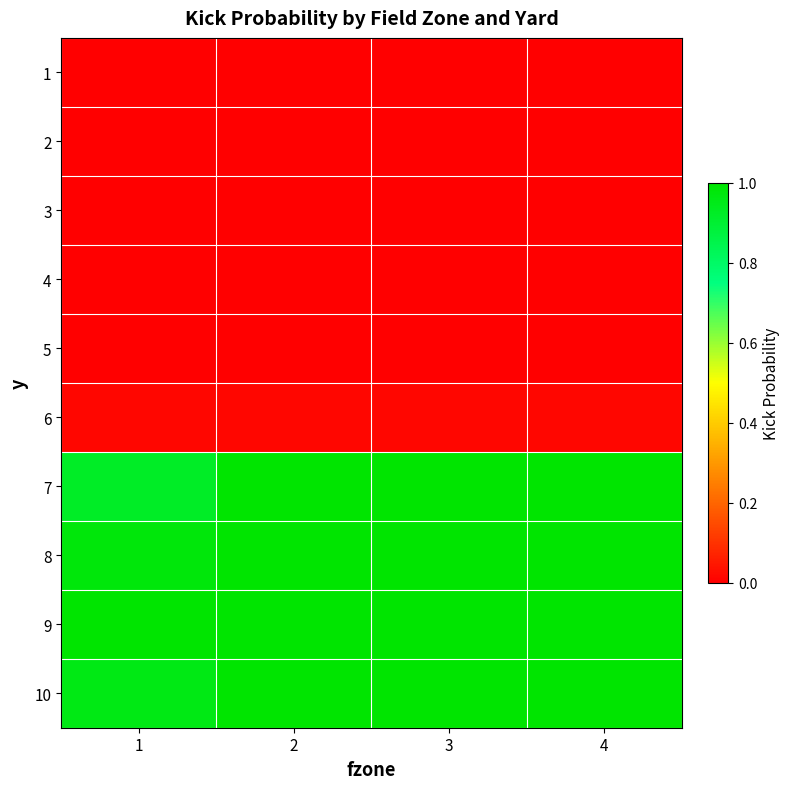

How many distinct data groups are displayed?

10